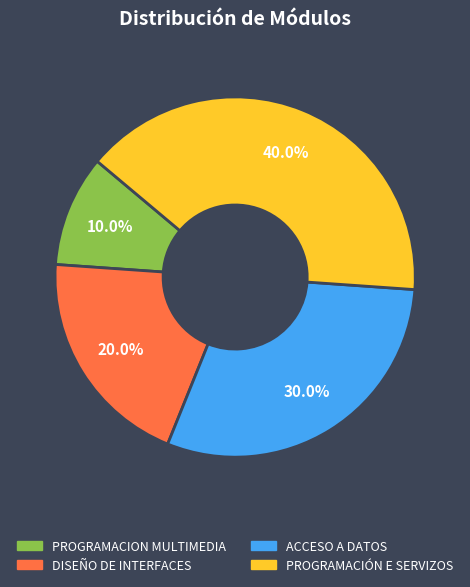

To the nearest percent, what is the average slice percentage?

25%